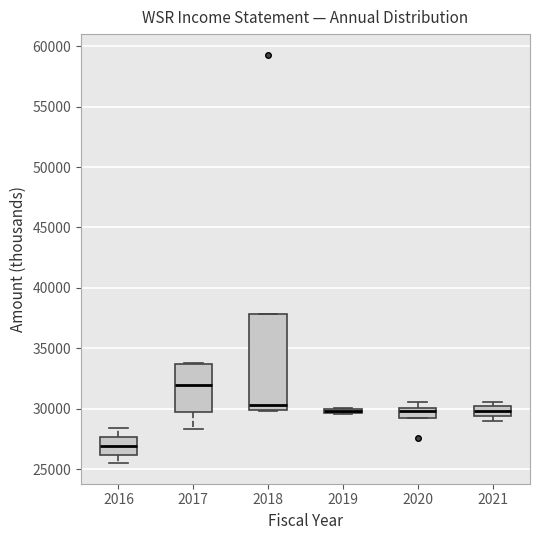

Where is the lower edge of the box at x = 2021 on the y-axis? The values are not printed on the chart, so give them approximately, as read against the axis.

29500